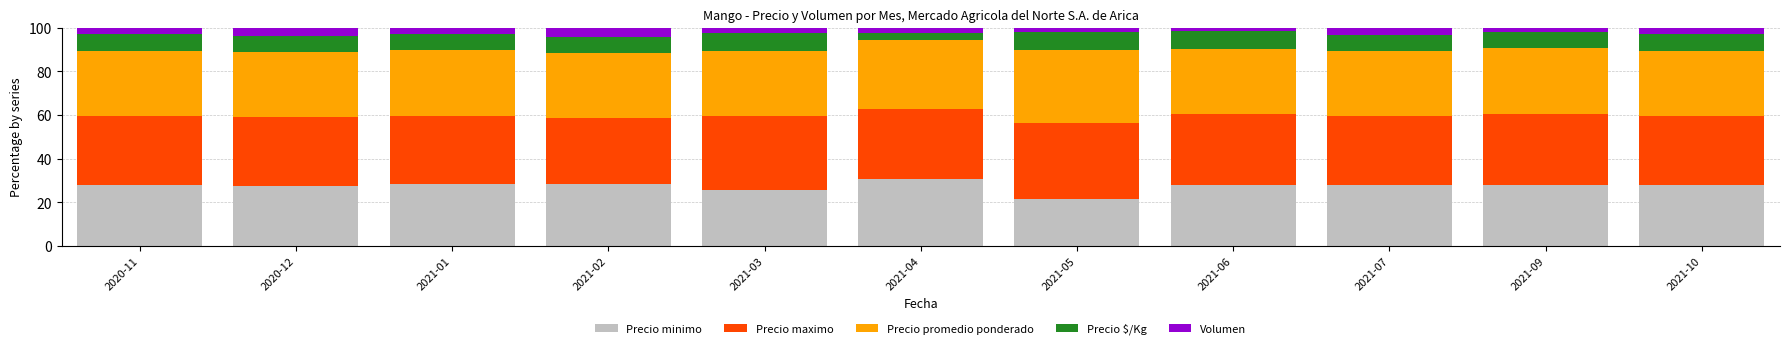

What is the total value across all series at 2021-07?

100.0